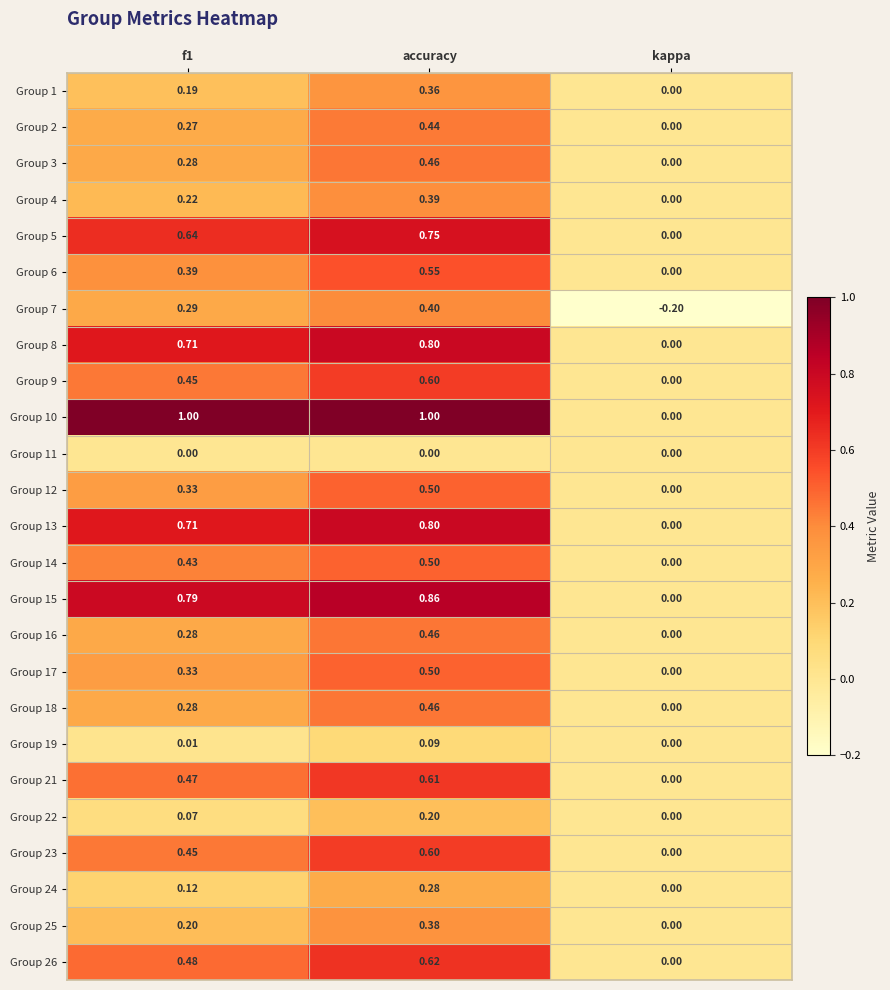

Which category has the lowest value across all series?

kappa